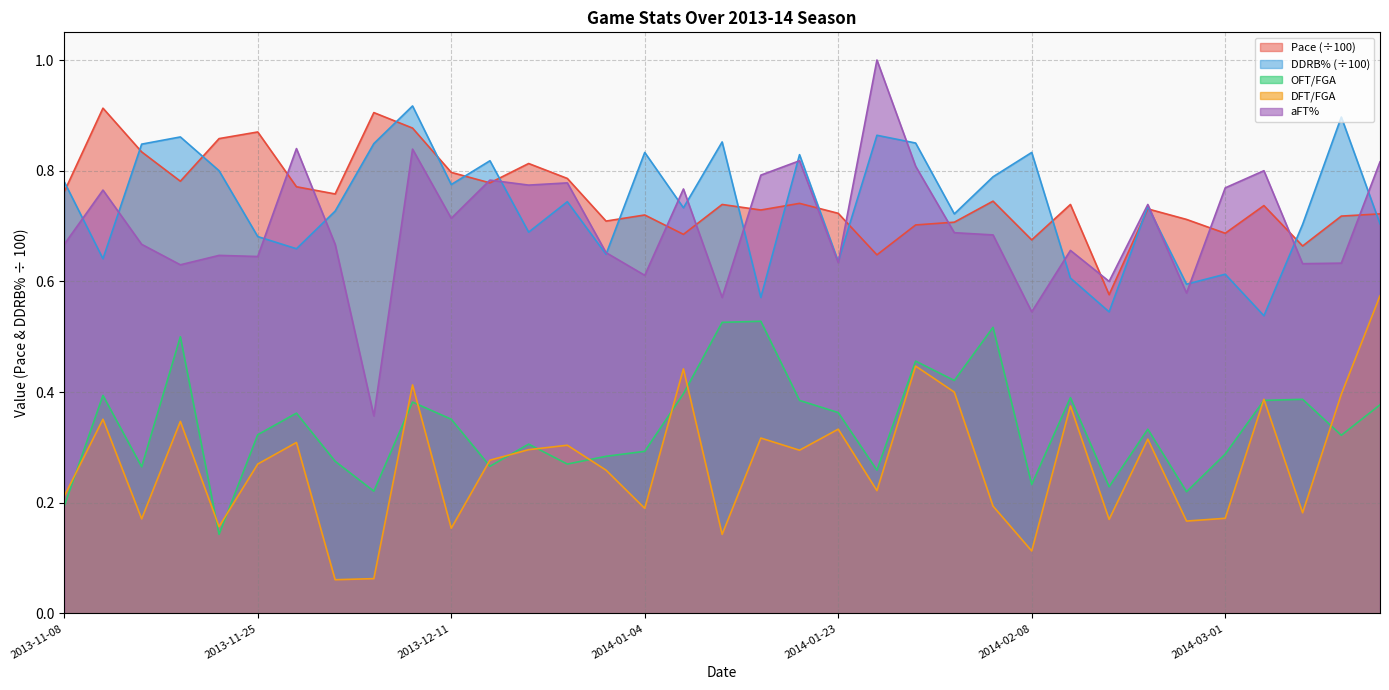

True or false: Pace and DFT/FGA cross at least once.

False